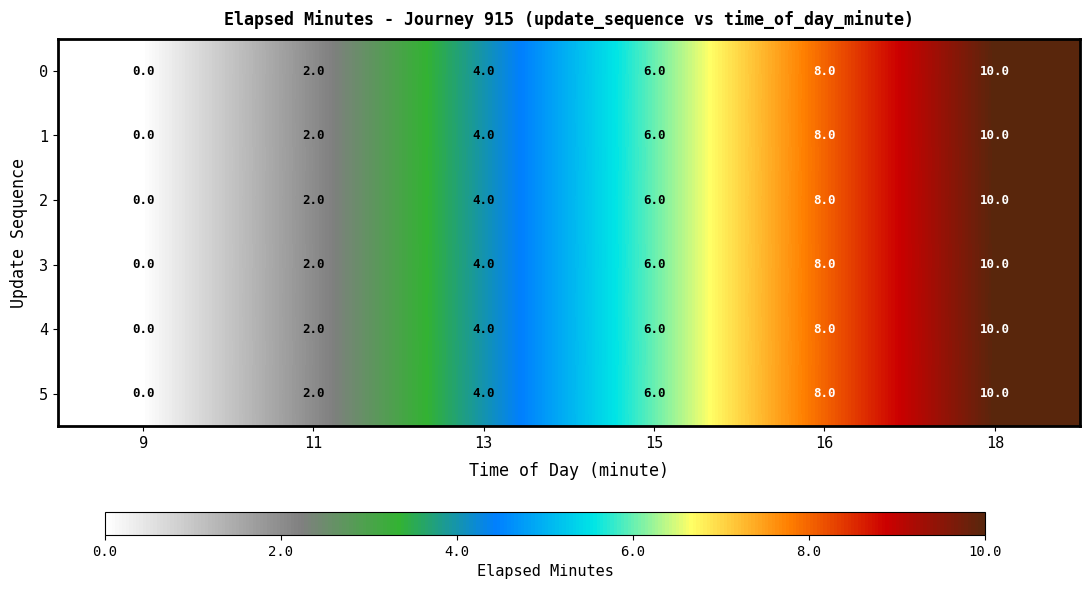

At which category is the sum across all series the highest?

18